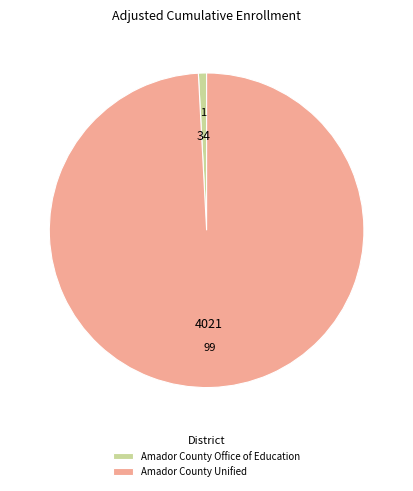

Between Amador County Office of Education and Amador County Unified, which is larger?

Amador County Unified